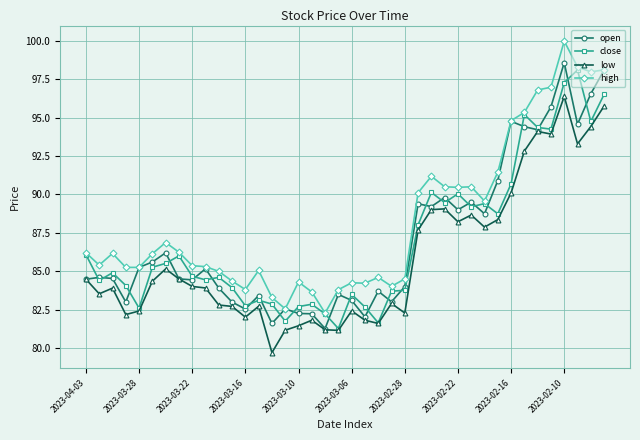

What are all the series names shown in the legend?

open, close, low, high